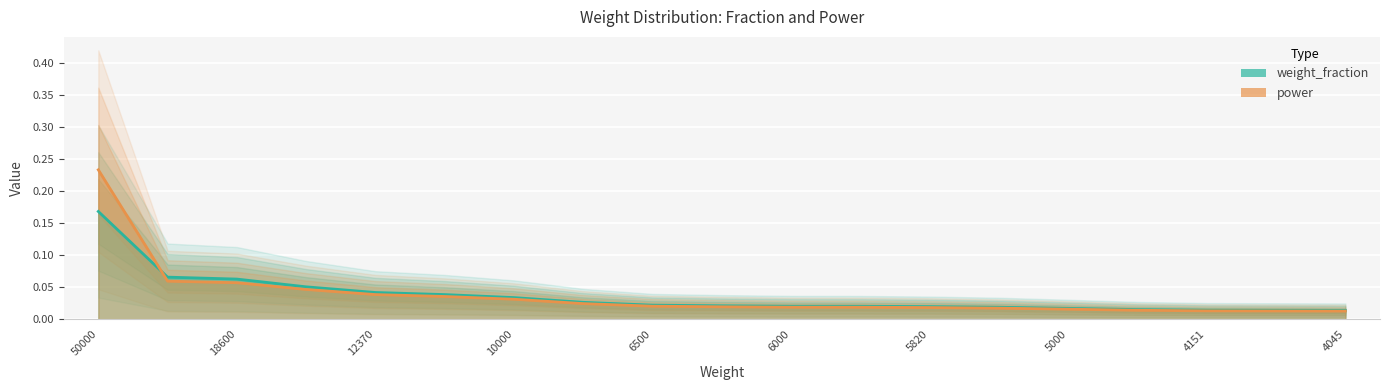

Where is weight_fraction nearest to the value 0?

4045